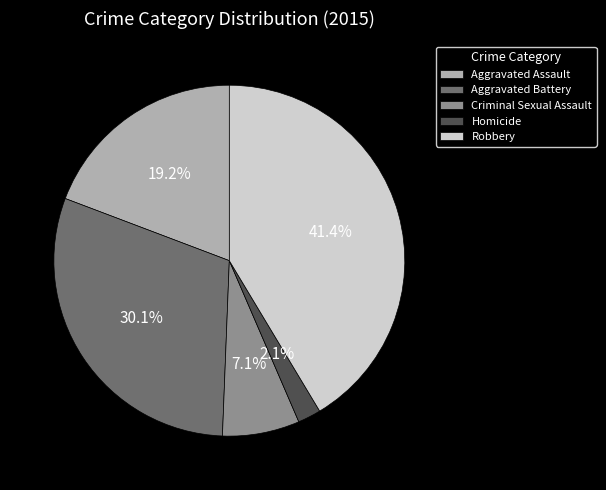

Which has a higher value, Aggravated Assault or Homicide?

Aggravated Assault